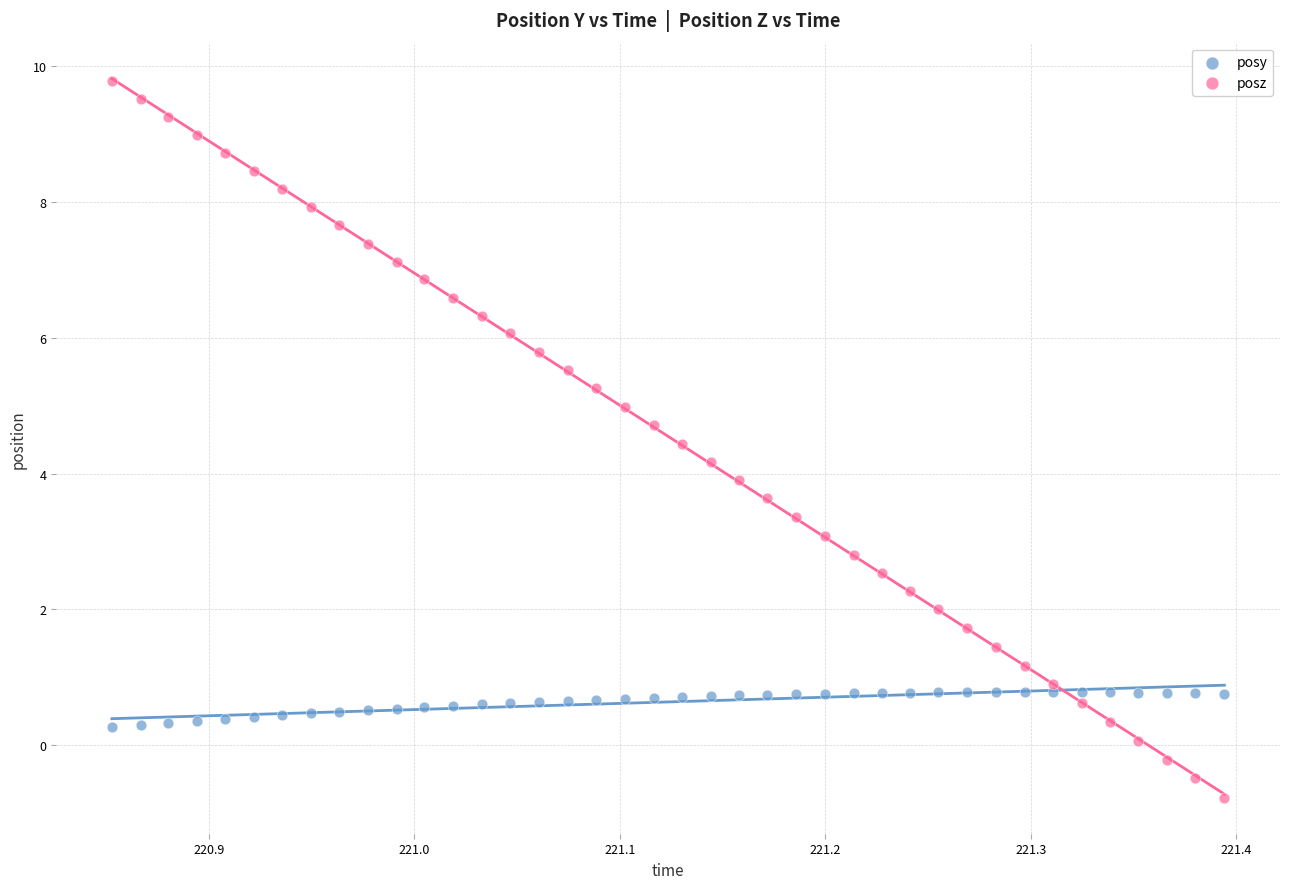

Which series has the largest Y range (max minus min)?

posz